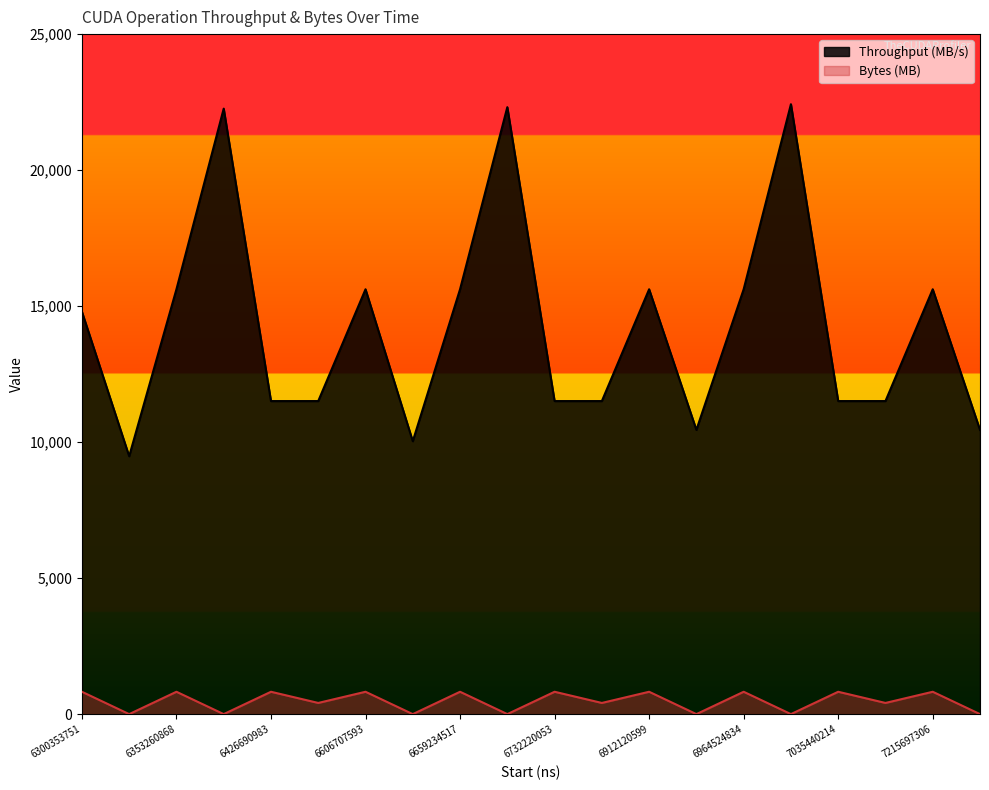

What is the highest value of the Bytes (MB) series?

822.1